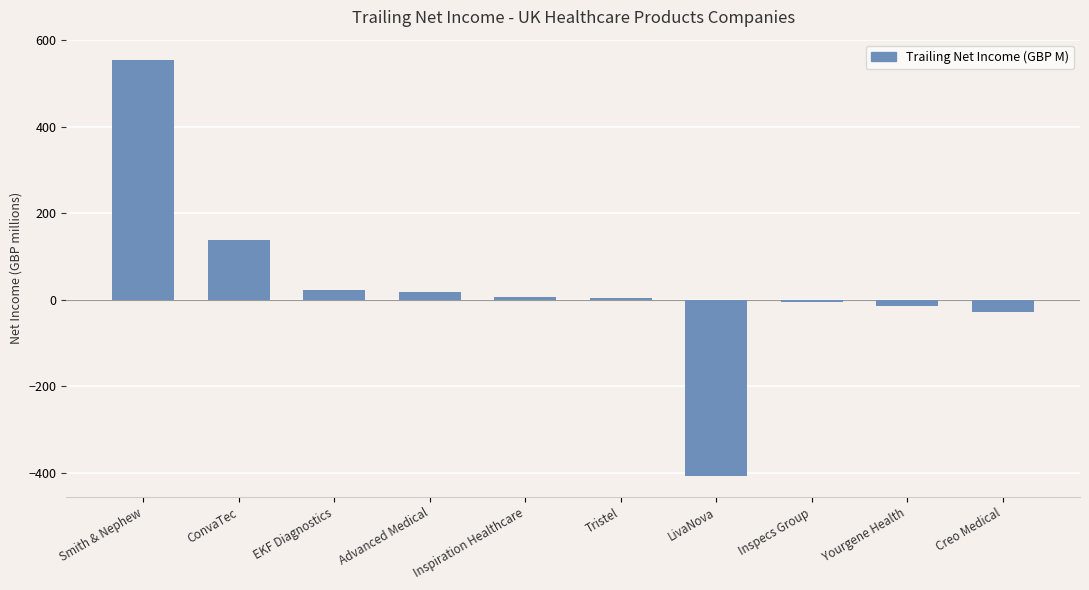

Count the number of categories in the chart.

10